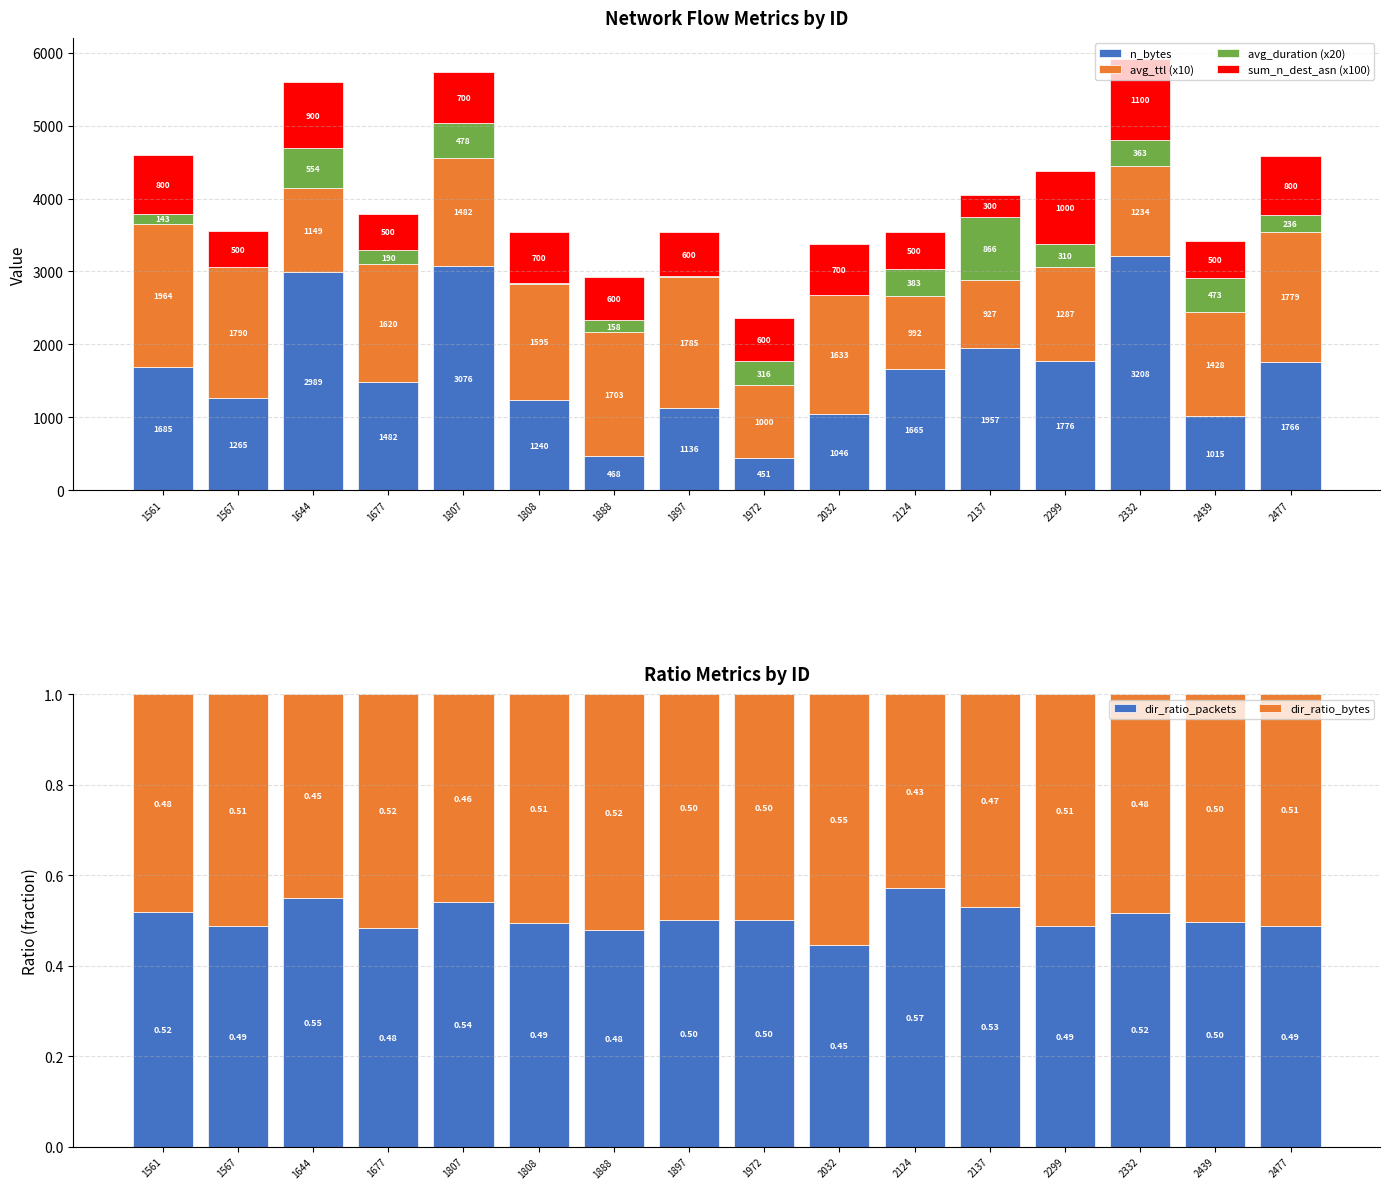

What is the average value of the sum_n_dest_asn (x100) series?

675.0